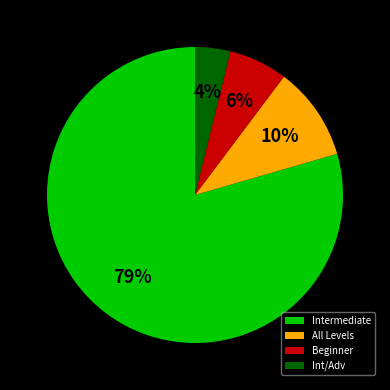

Is there a majority slice in this chart?

Yes